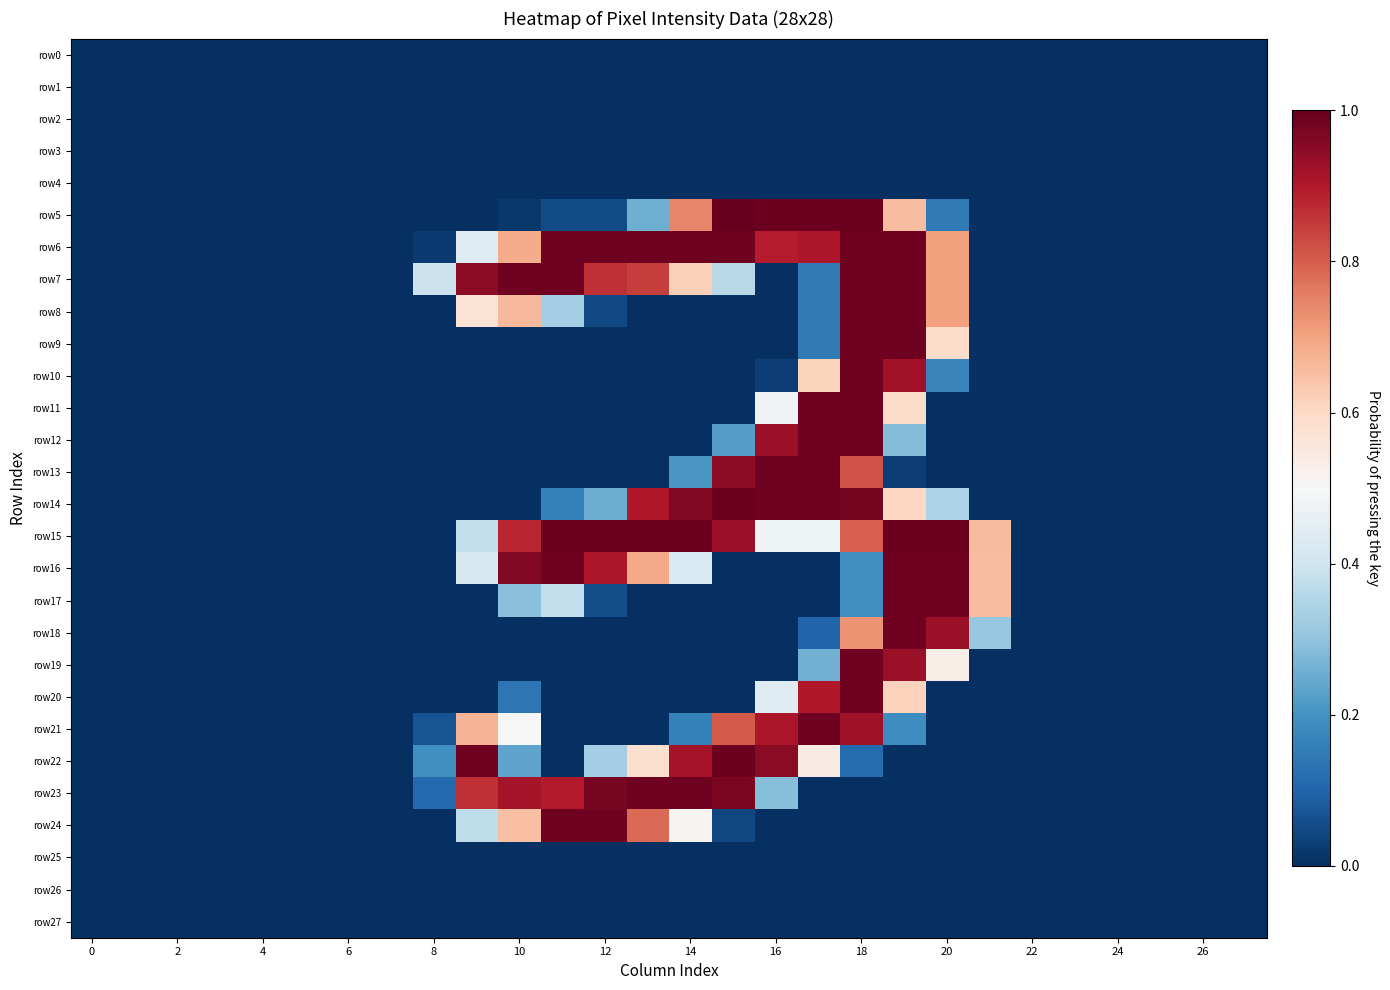

Count the number of categories in the chart.

28